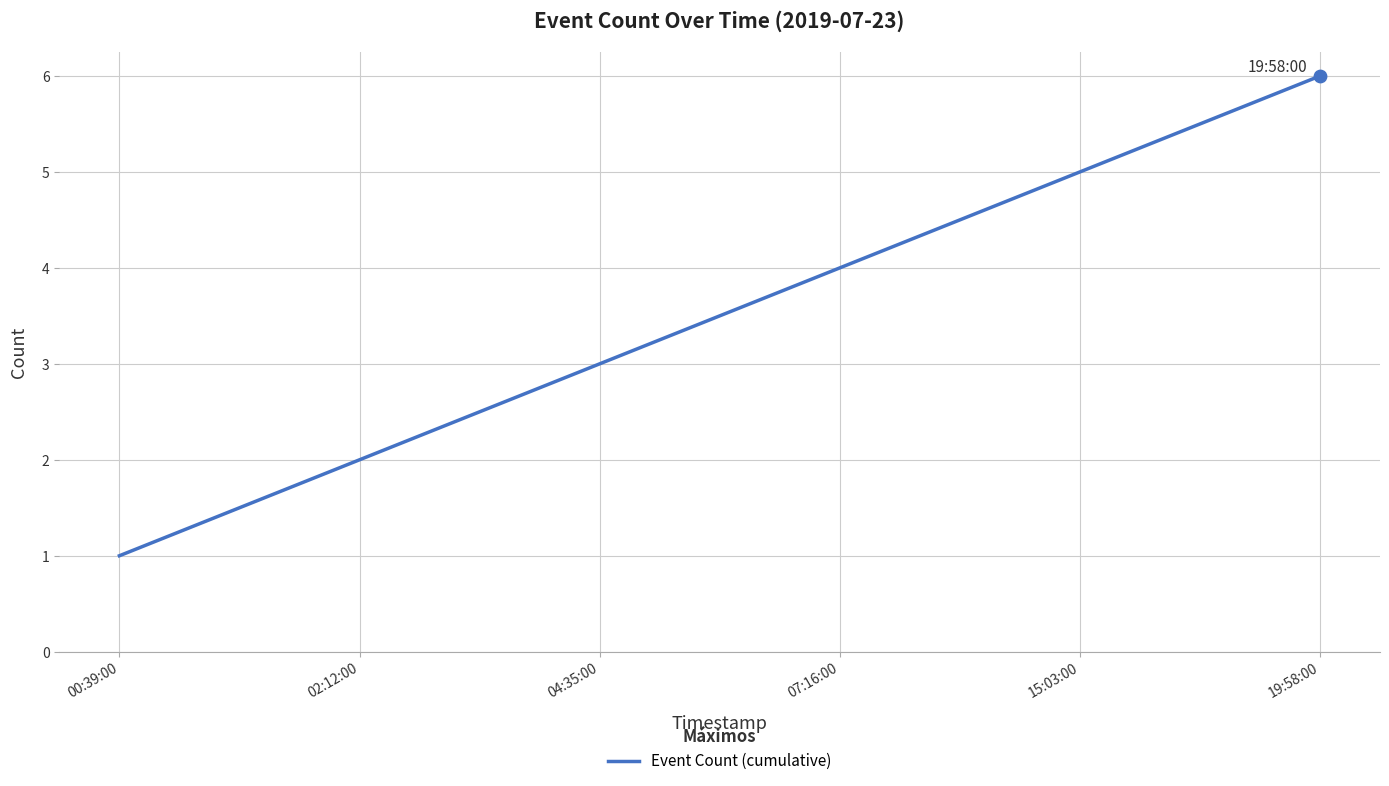

Approximately how many times larger is the value at 19:58:00 compared to 00:39:00?

6.0